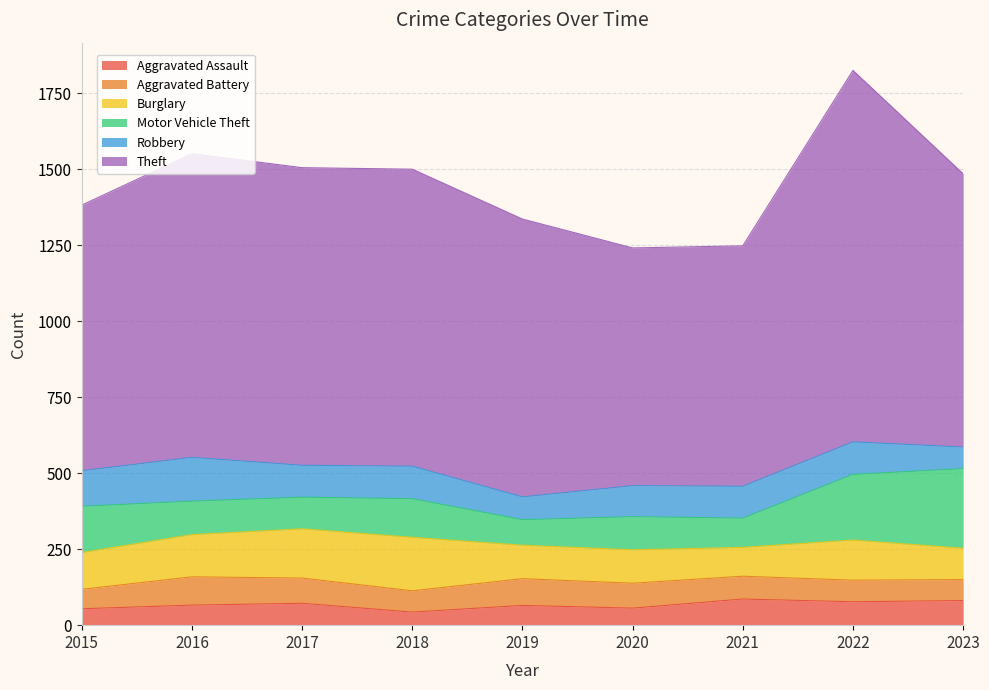

Which category has the lowest value across all series?

2018